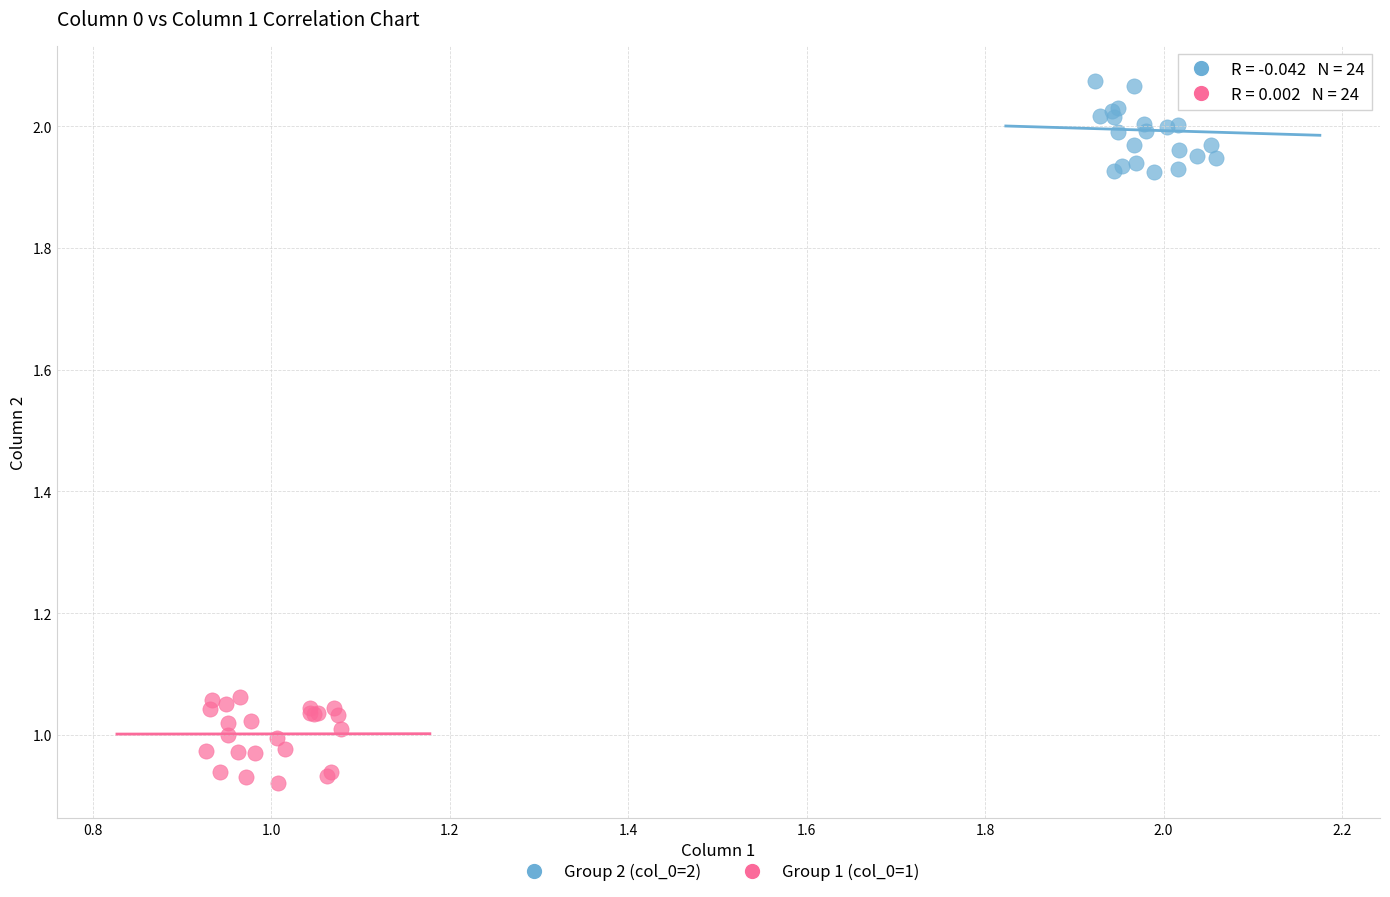

Which series reaches the minimum Y coordinate?

Group 1 (col_0=1)